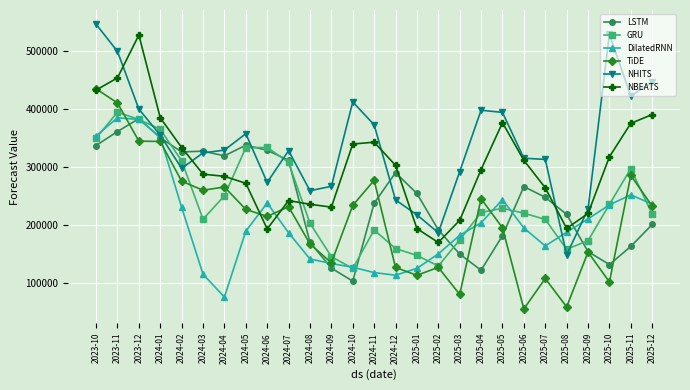

True or false: NHITS and DilatedRNN cross at least once.

True